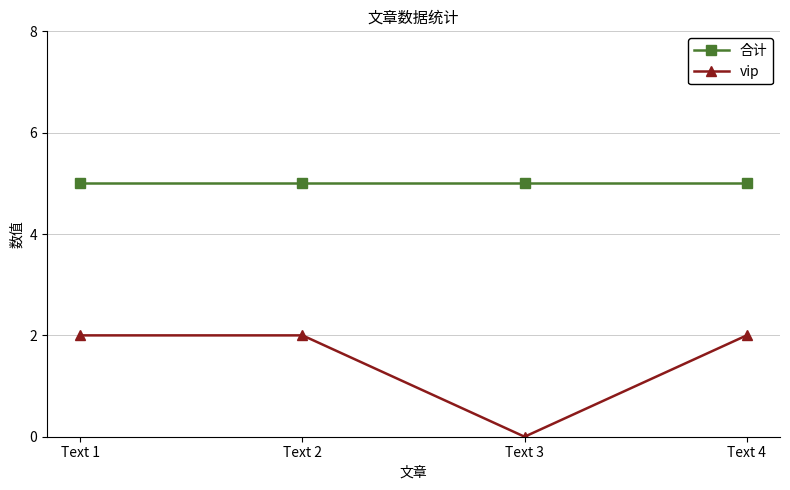

Which category has the lowest value across all series?

Text 3